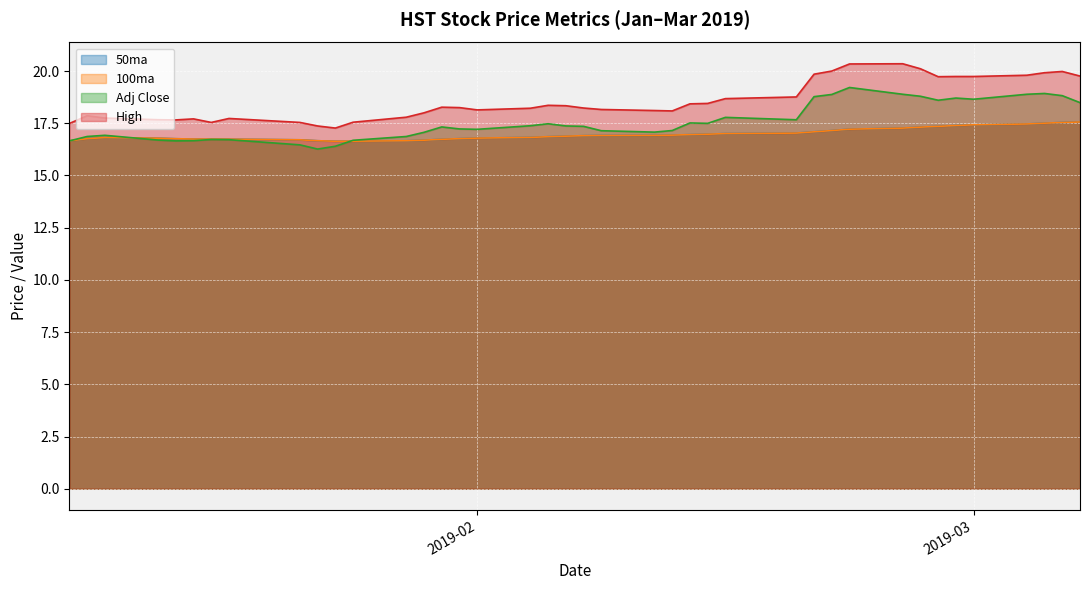

In 50ma, how many points are higher than both neighbors (excluding endpoints)?

1